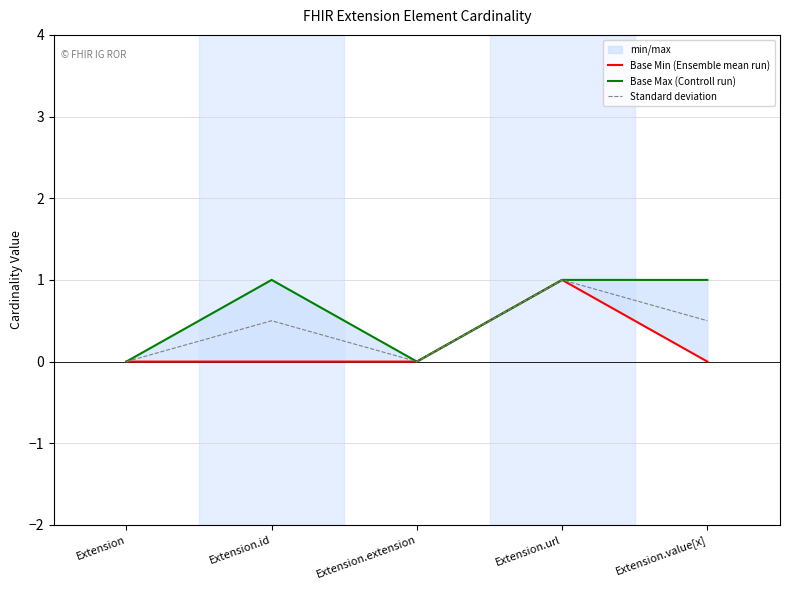

True or false: Standard deviation and Base Min (Ensemble mean run) cross at least once.

False